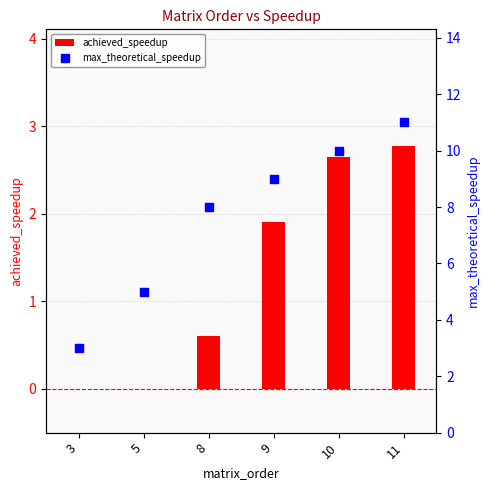

Which series has the largest Y range (max minus min)?

max_theoretical_speedup